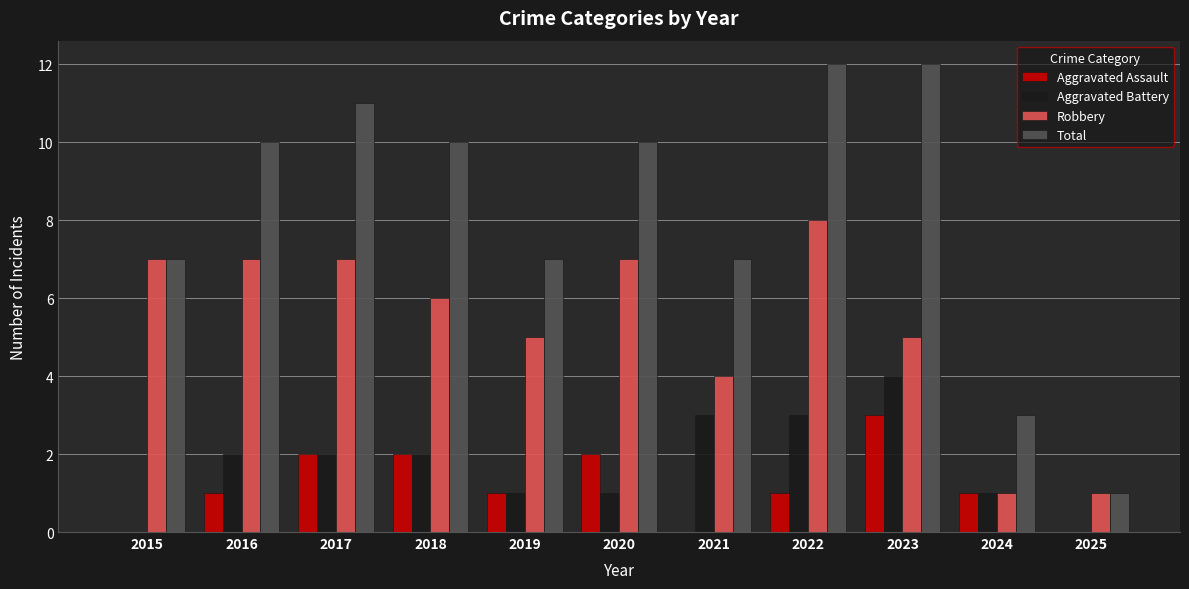

What is the sum of the Aggravated Battery values at 2022 and 2024?

4